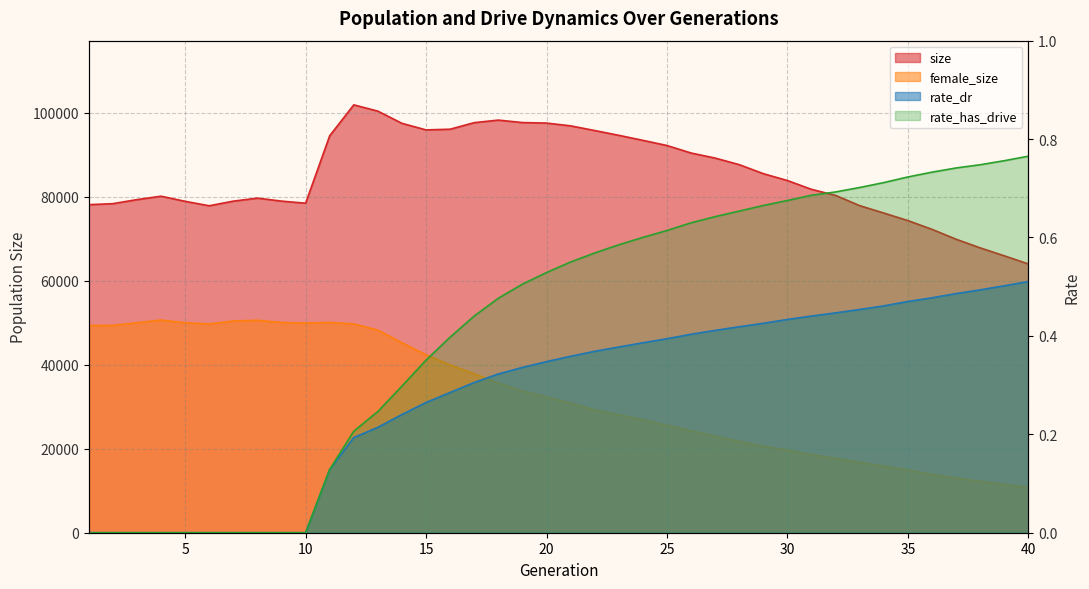

At which label does female_size first exceed 32327?

1